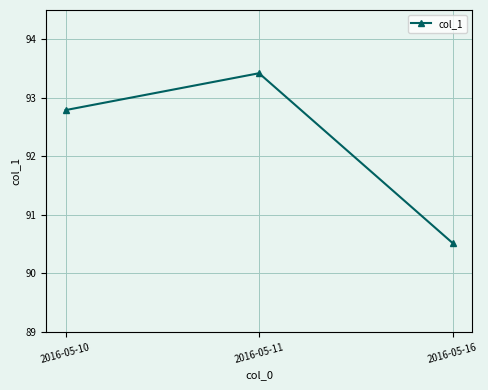

Which category has the lowest value across all series?

2016-05-16